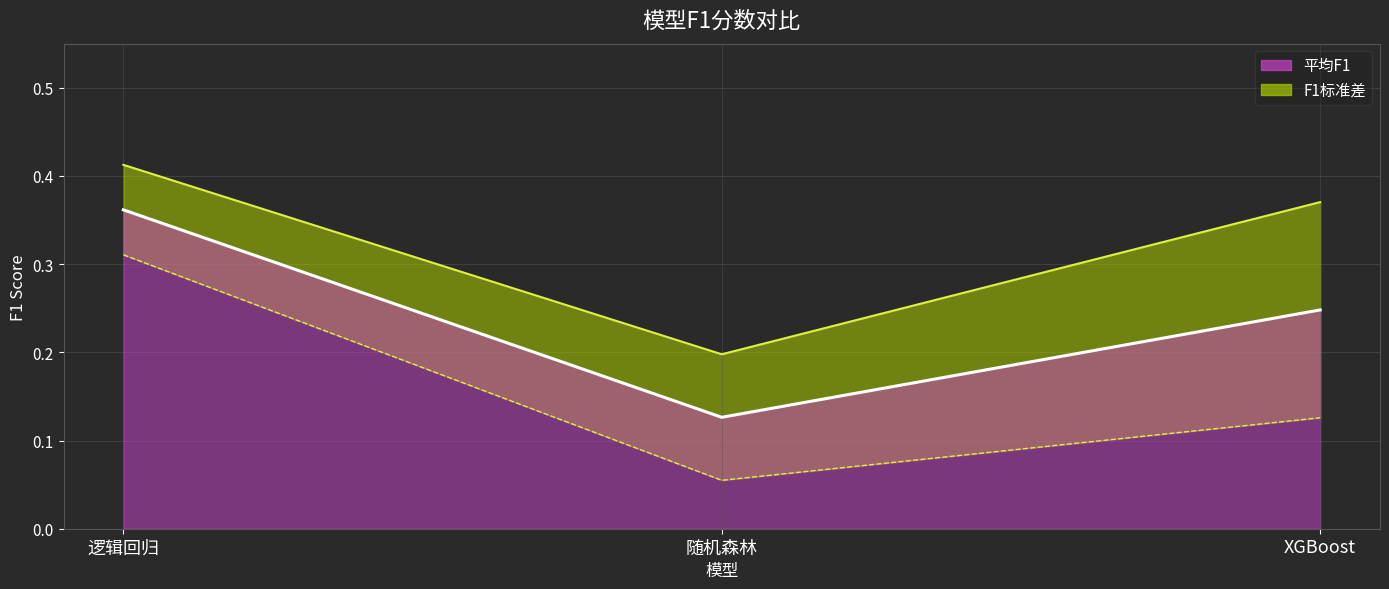

The value at 逻辑回归 is 0.4. True or false?

True